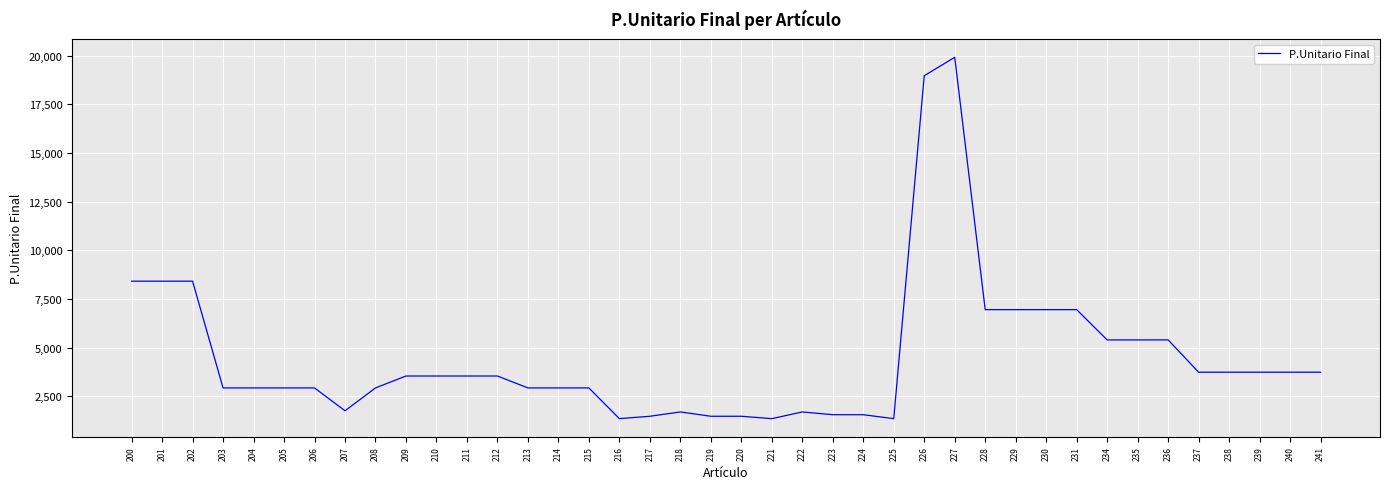

What value does the data have at 205?

2932.7